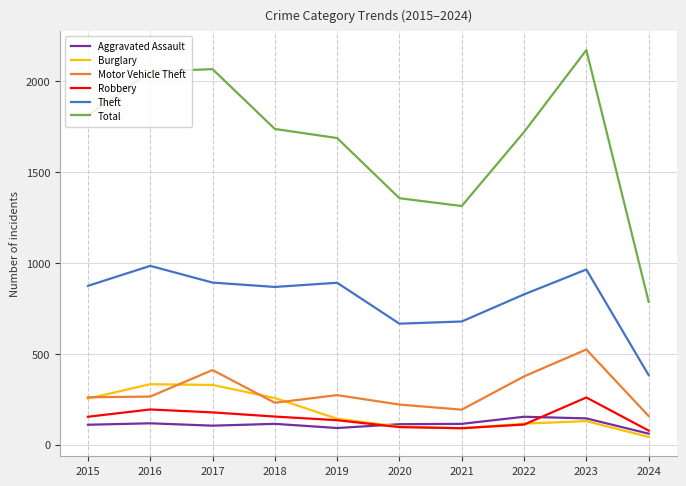

True or false: Robbery has more than 2 interior local peaks.

False